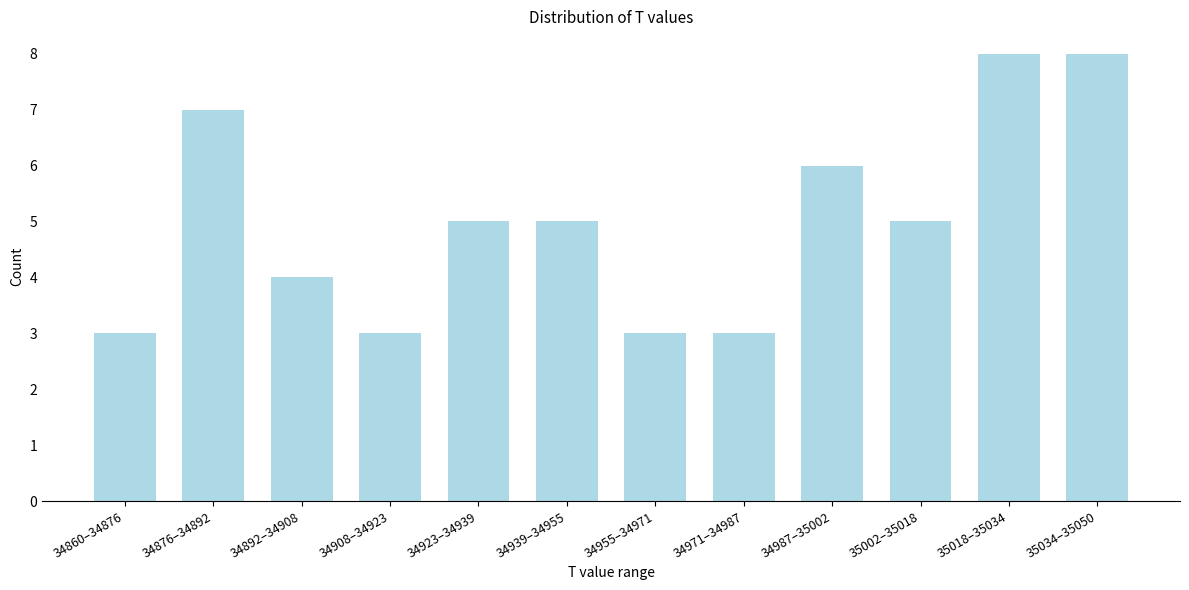

Reading left to right, extract all data points from this chart.

3	7	4	3	5	5	3	3	6	5	8	8